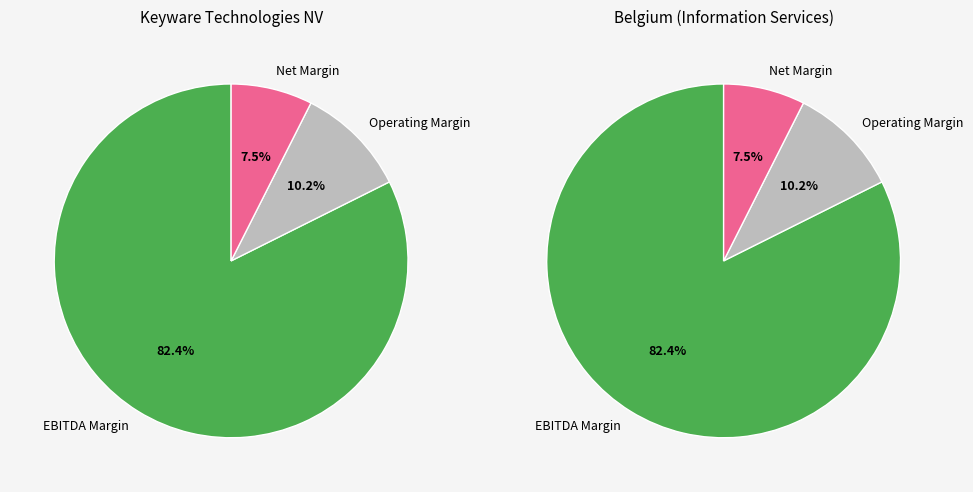

Count the number of slices in the pie.

3